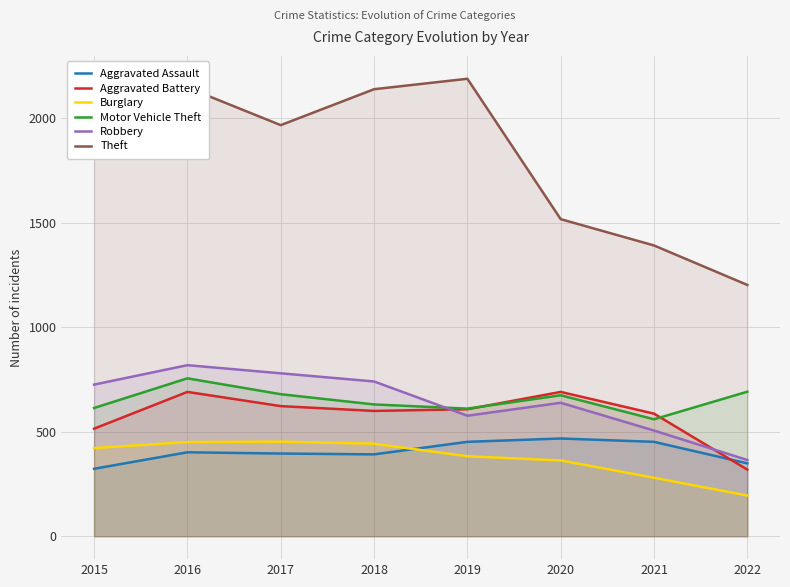

Which series changed the most between 2018 and 2022?

Theft